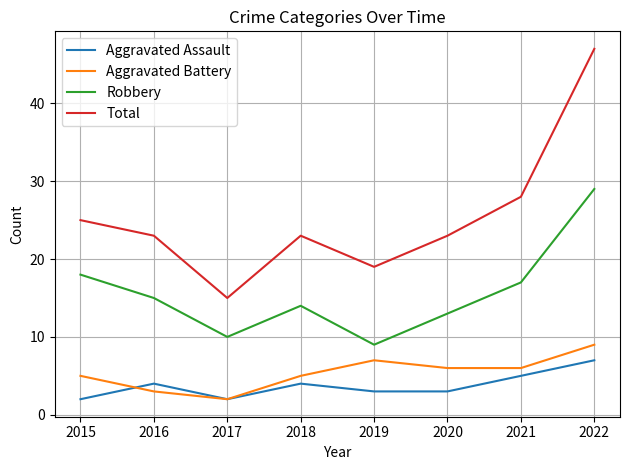

How many values in the Robbery series are below 15?

4